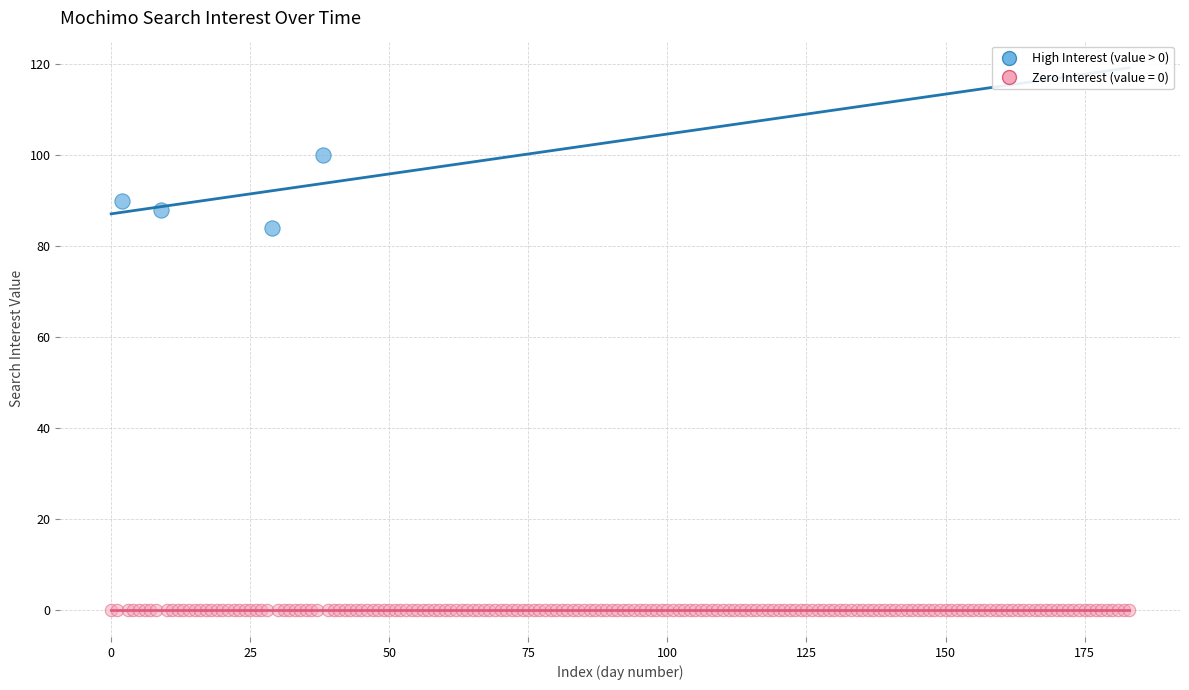

Which series reaches the minimum Y coordinate?

Zero Interest (value = 0)